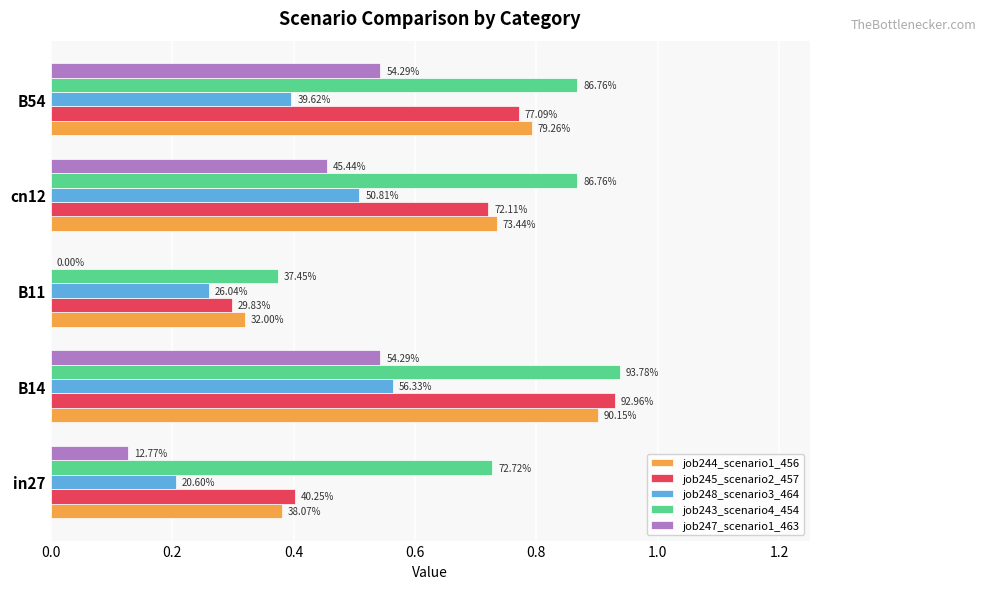

Are the bars grouped side by side (vs. stacked)?

Yes